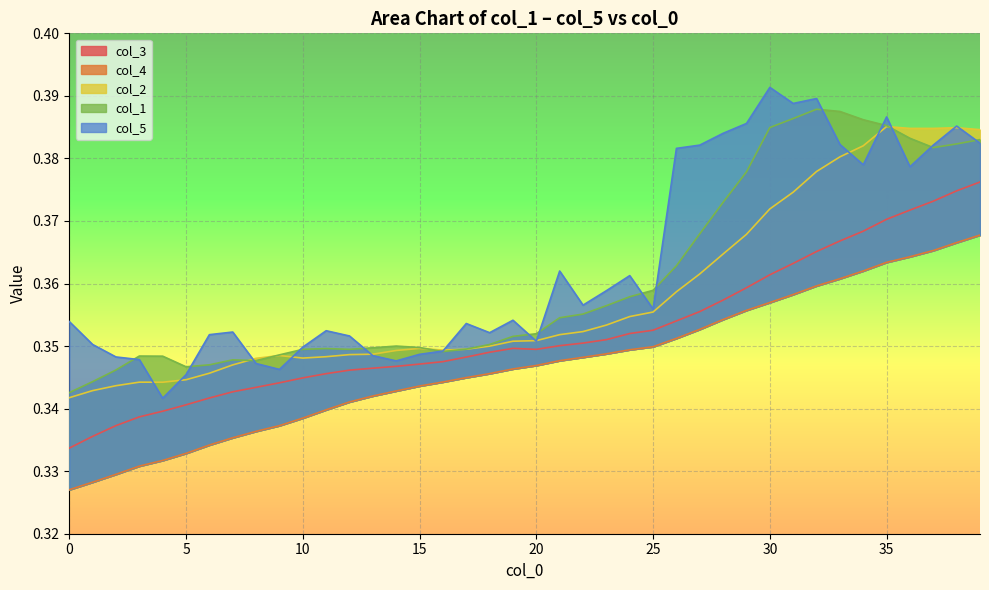

Which series has the largest range (max minus min)?

col_5